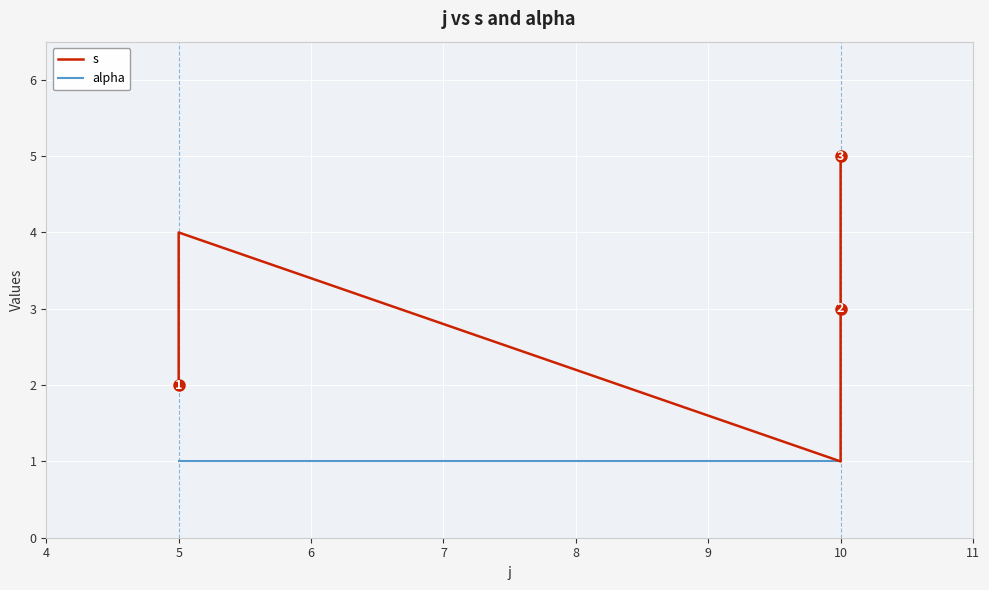

What is the total value across all series at 10?

6